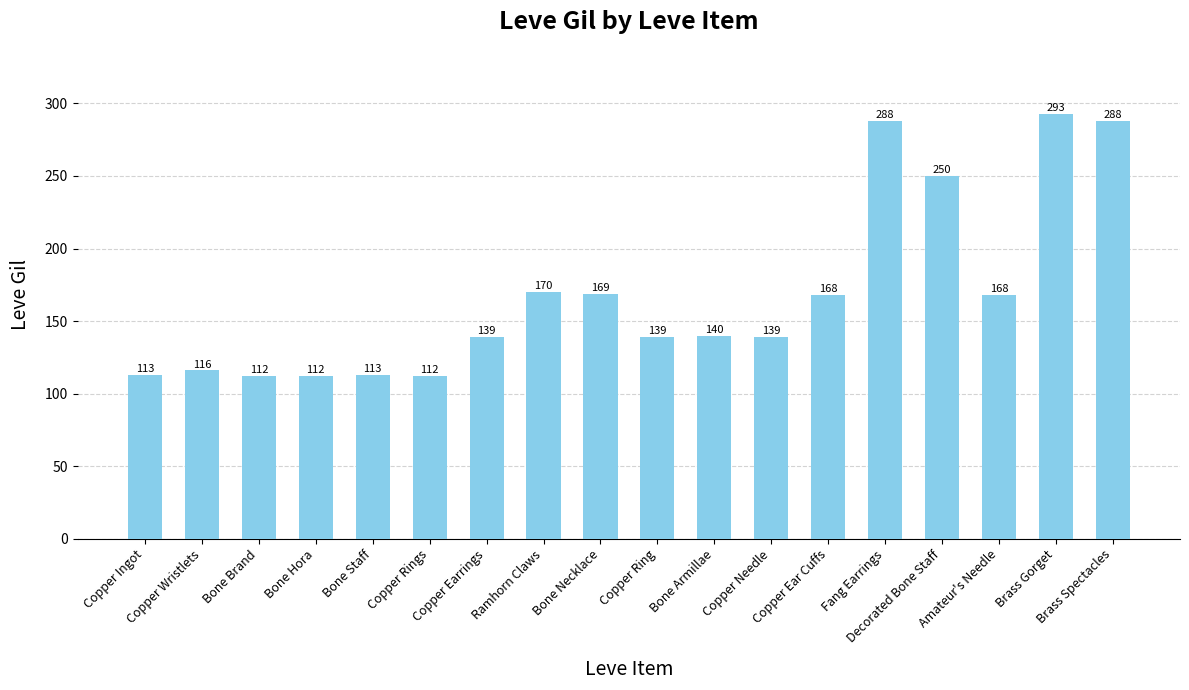

What is the sum of the values at Brass Gorget and Copper Earrings?

432